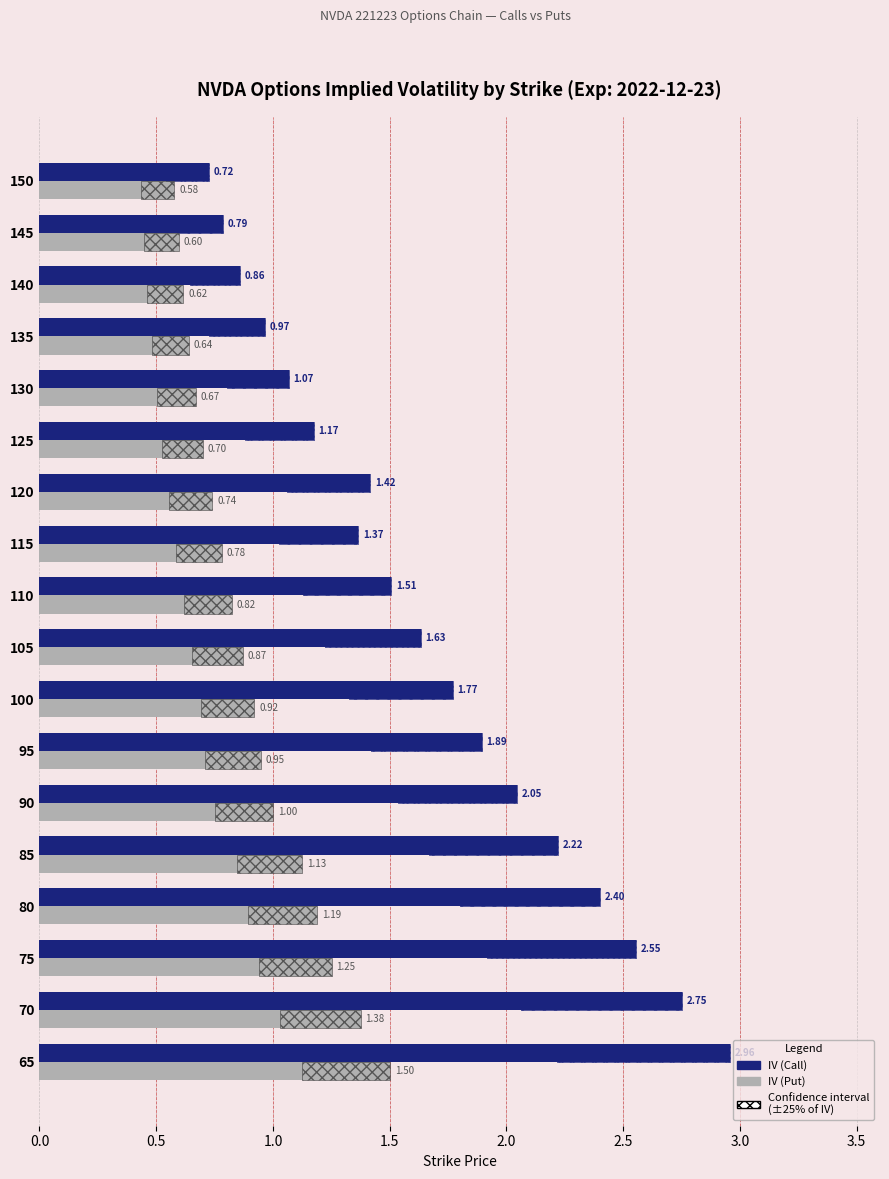

At 85, list the series in order from smallest to largest.

IV (Put), IV (Call)